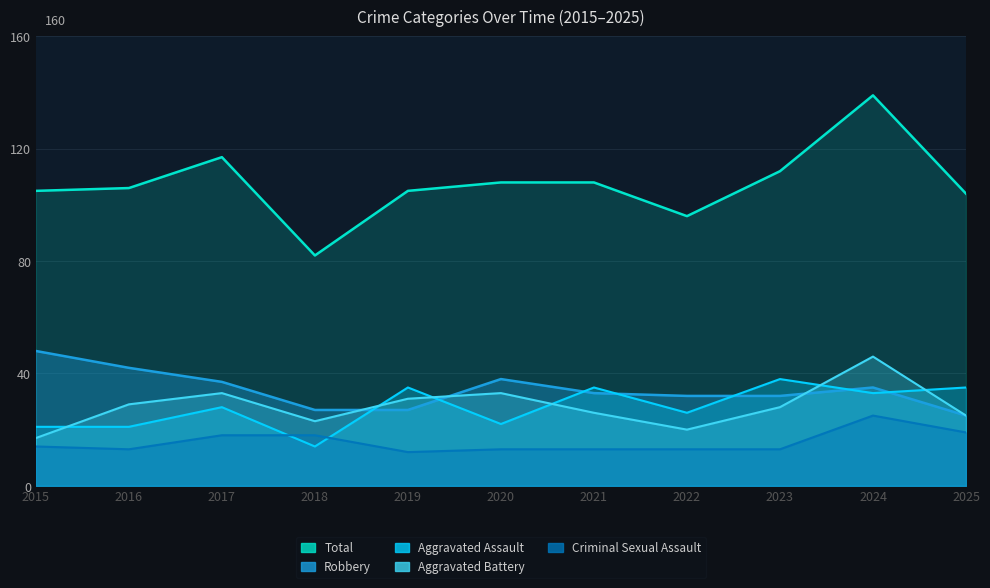

Where is Robbery nearest to the value 36?

2017